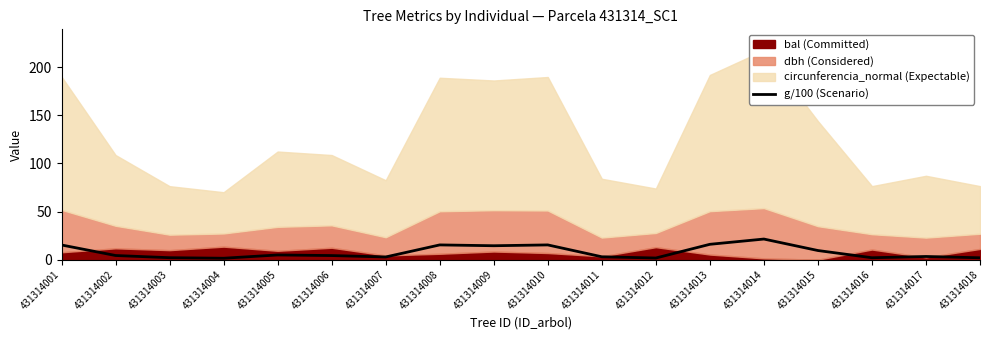

True or false: there are more than 1 points higher than both neighbors.

True